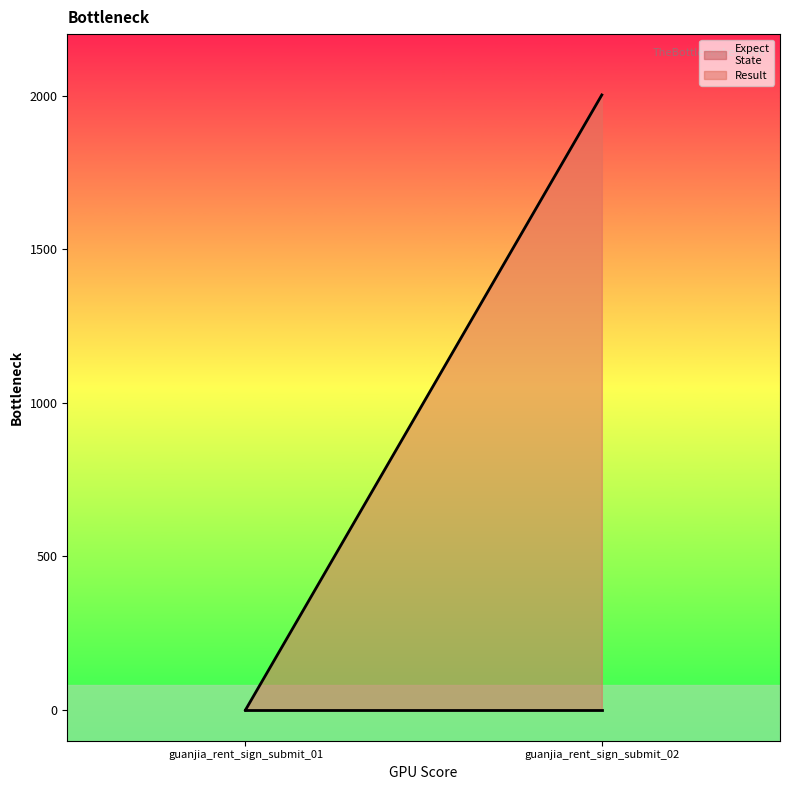

Is the value of Result at guanjia_rent_sign_submit_02 greater than the value of Expect
State at guanjia_rent_sign_submit_01?

Yes